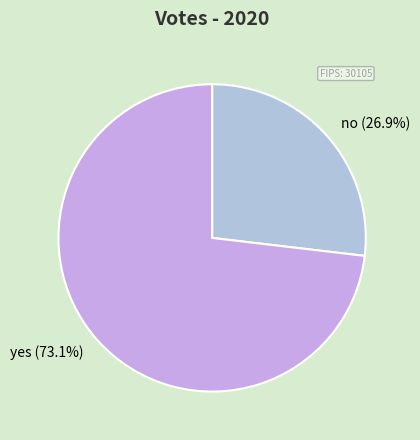

Which slice is the smallest?

no